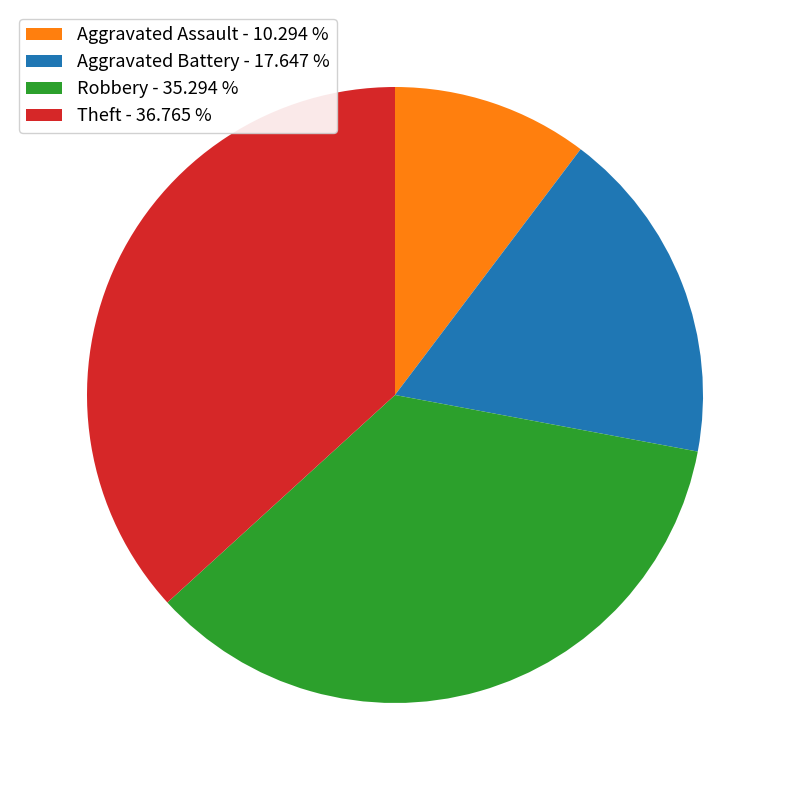

Does Theft - 36.765 % represent more than half of the total?

No